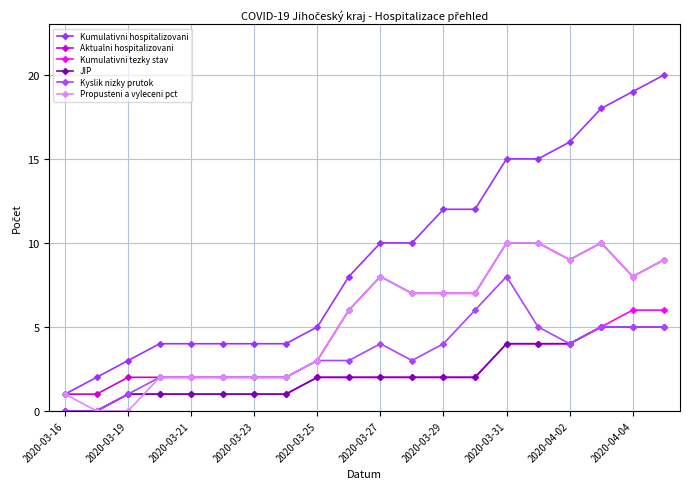

How many data points in Aktualni hospitalizovani are less than 7?

10